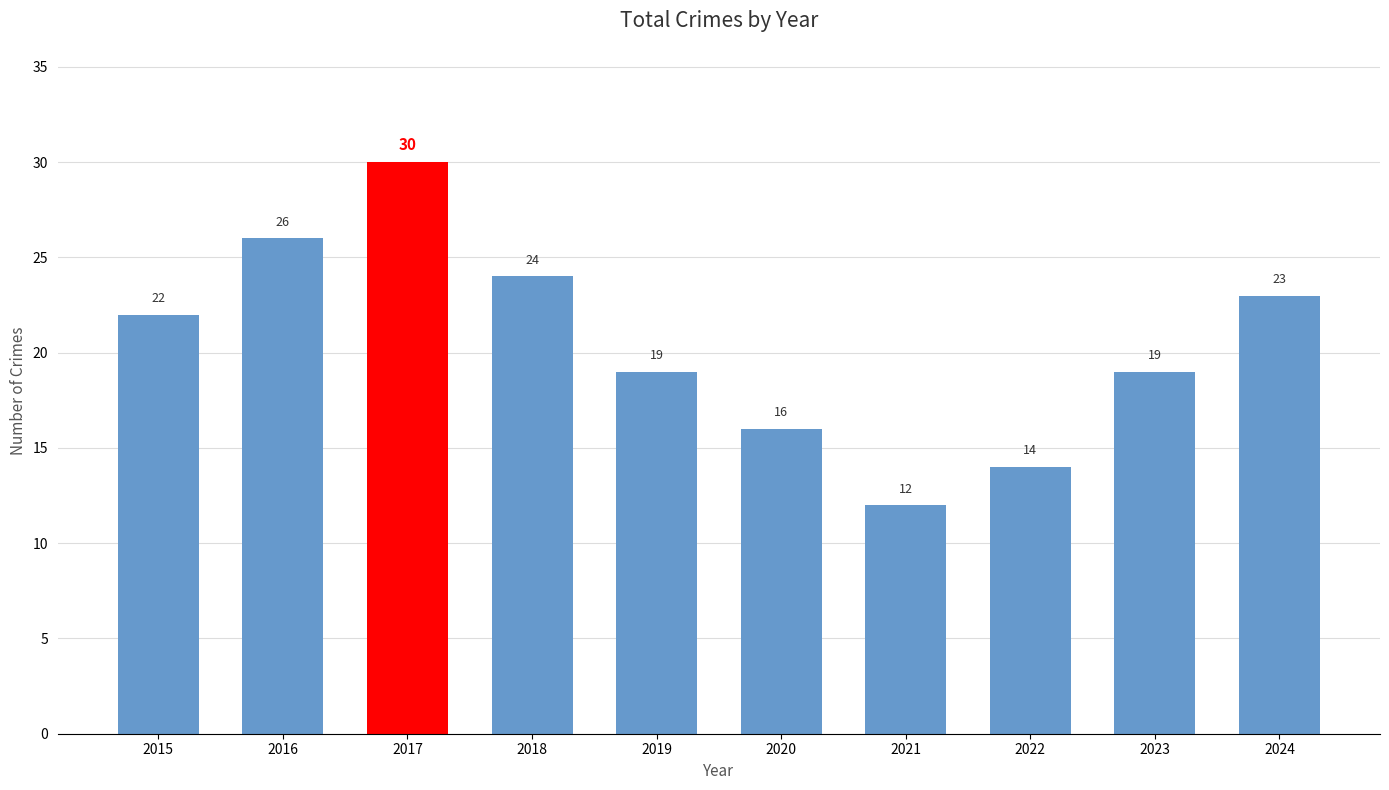

Which has a higher value, 2016 or 2021?

2016